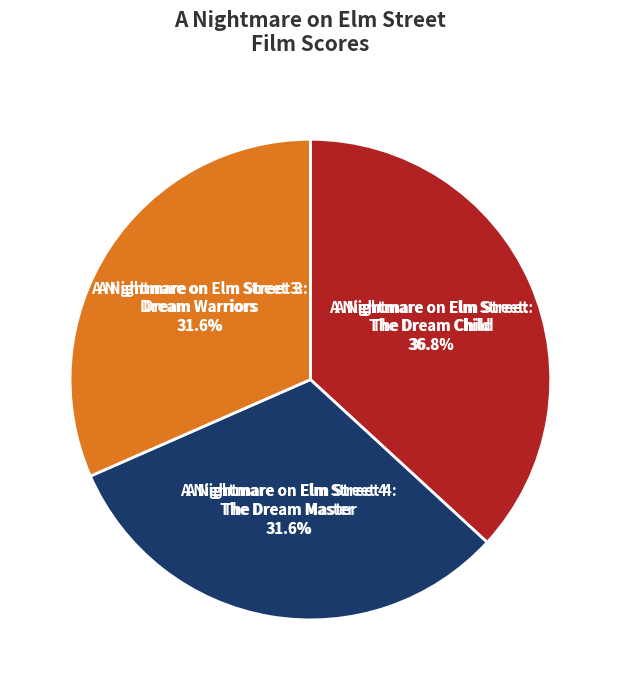

How many segments does this pie chart have?

3